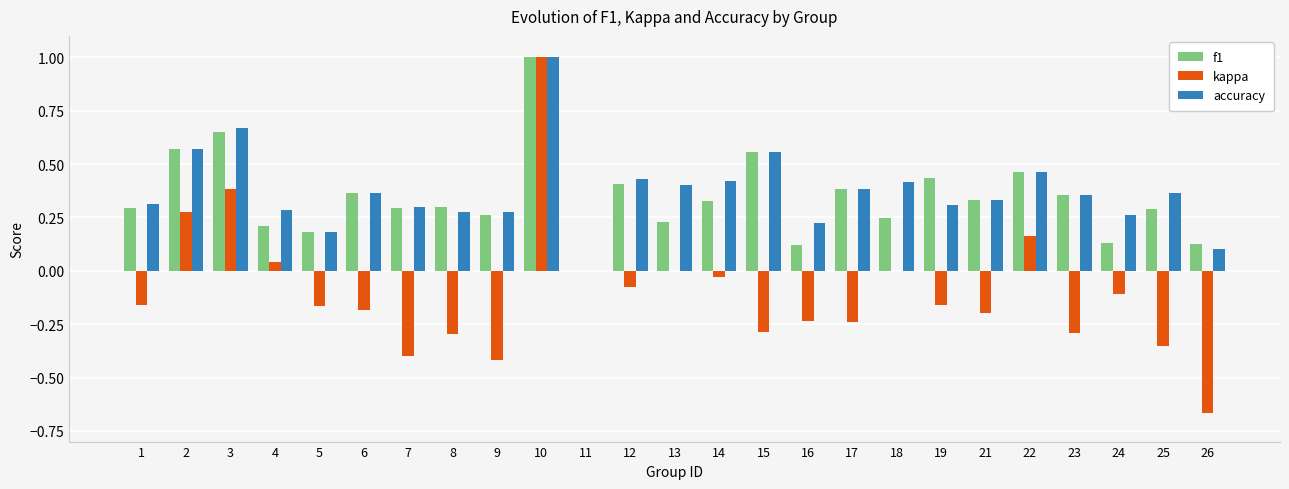

Between 9 and 22, which series saw the biggest shift?

kappa